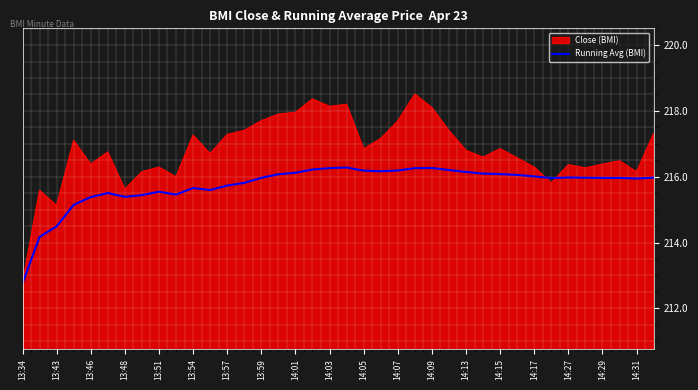

List the series in order of their overall mean, highest first.

Close (BMI), Running Avg (BMI)